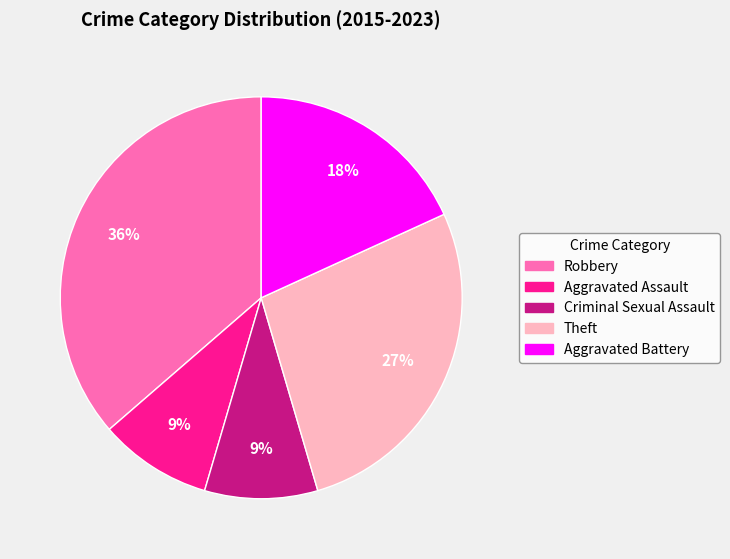

Does Robbery represent more than half of the total?

No